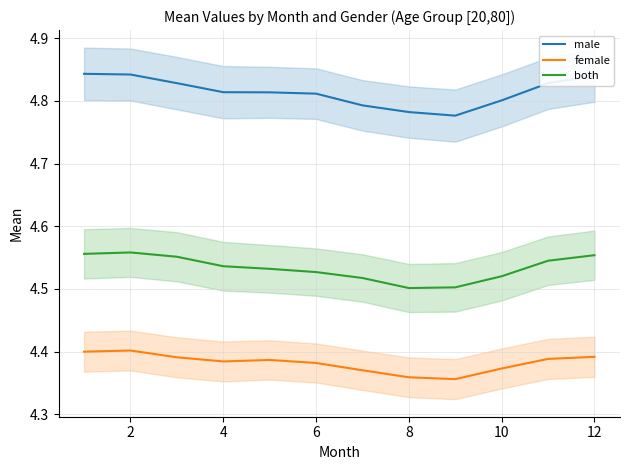

The male series shows 6.7 at 2. True or false?

False